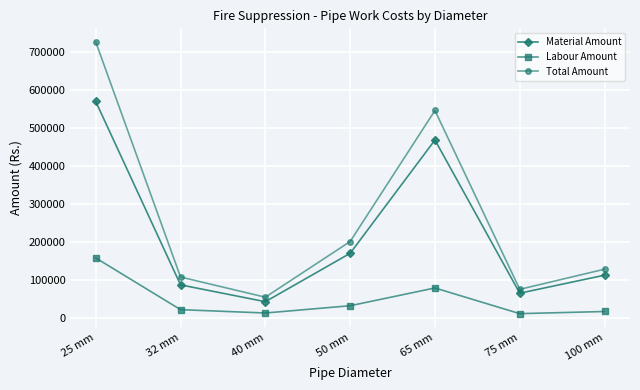

Which series has the largest range (max minus min)?

Total Amount